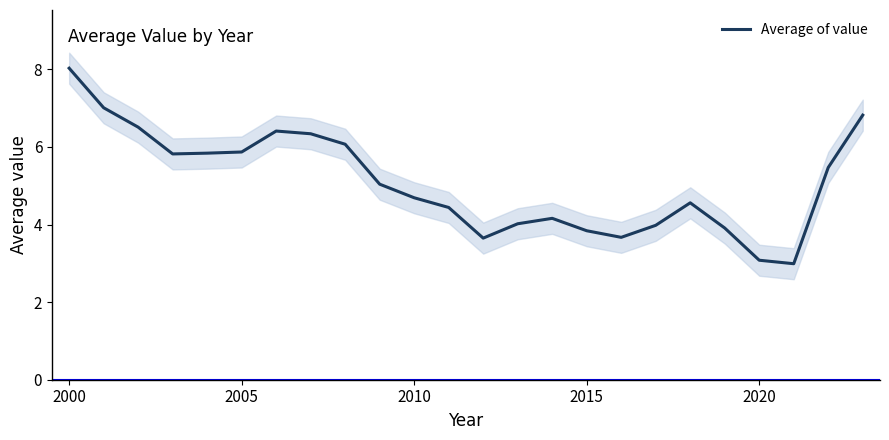

What is the value of the 8th point from the left?

6.3